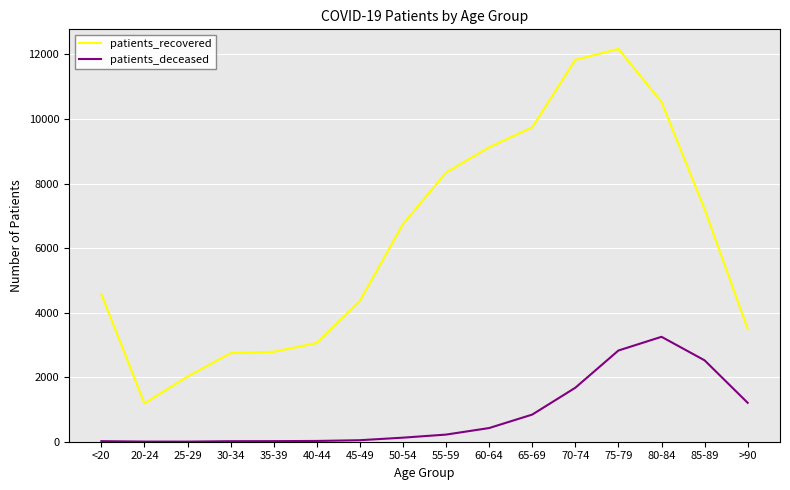

Which series has the largest range (max minus min)?

patients_recovered